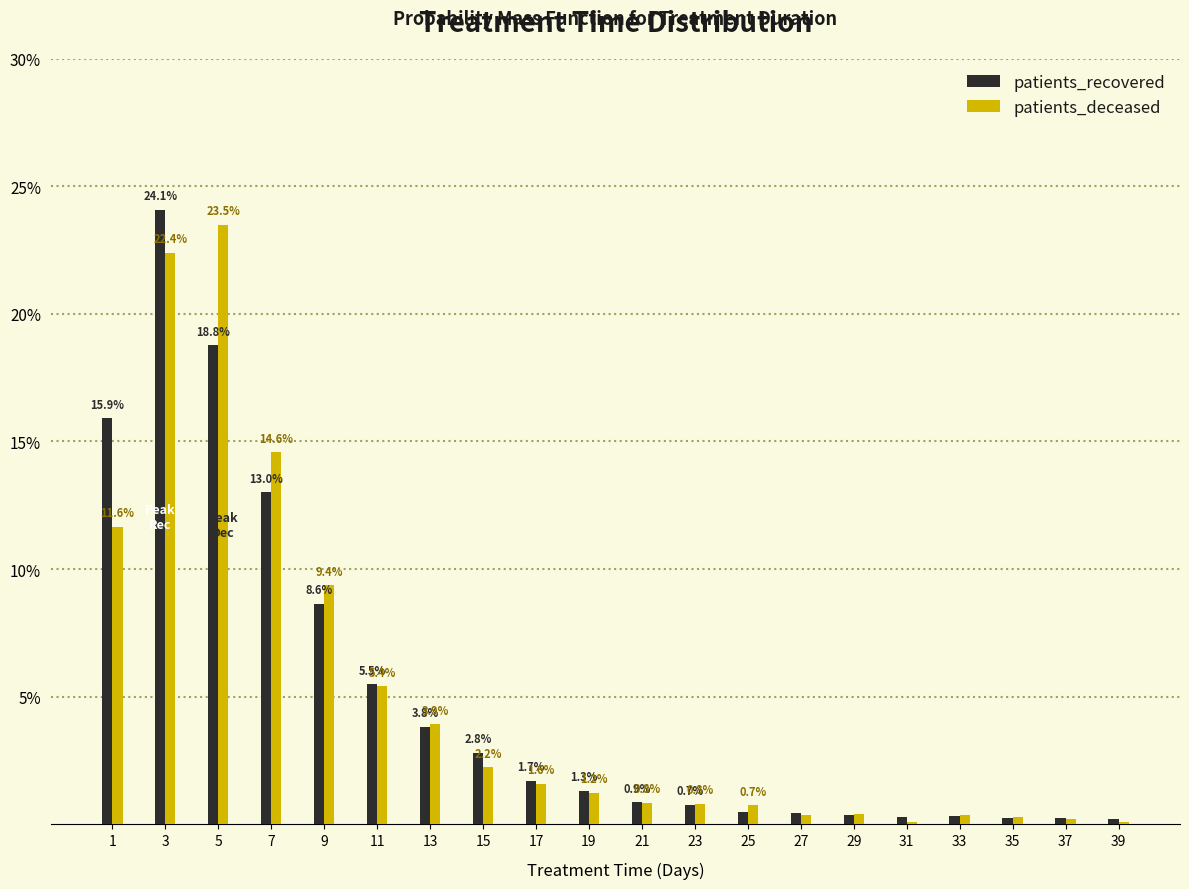

What is the maximum value for patients_recovered?

24.1